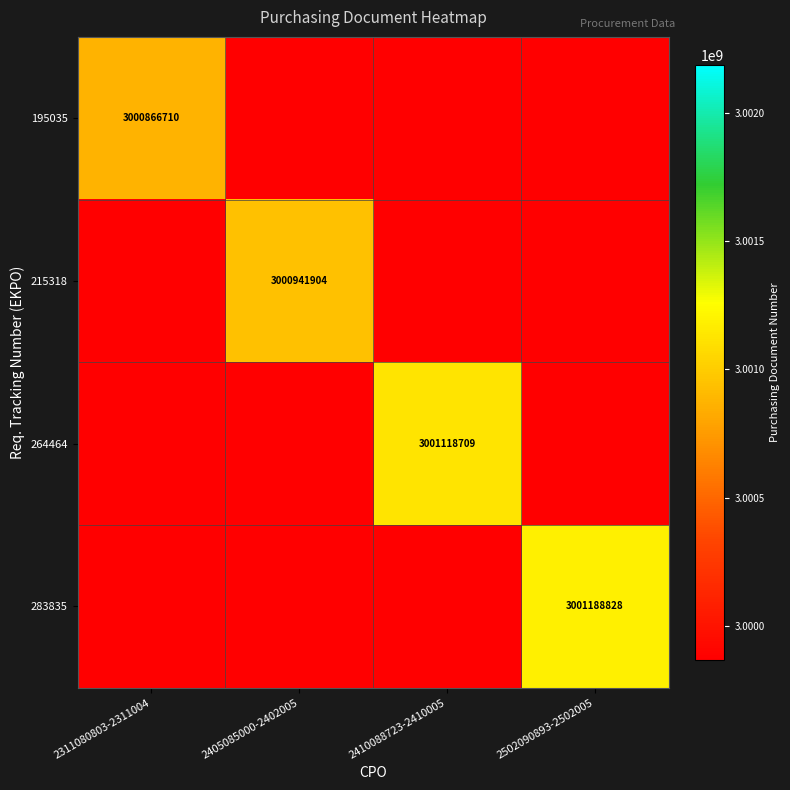

True or false: 215318 has a value of 5186854259 at 2405085000-2402005.

False